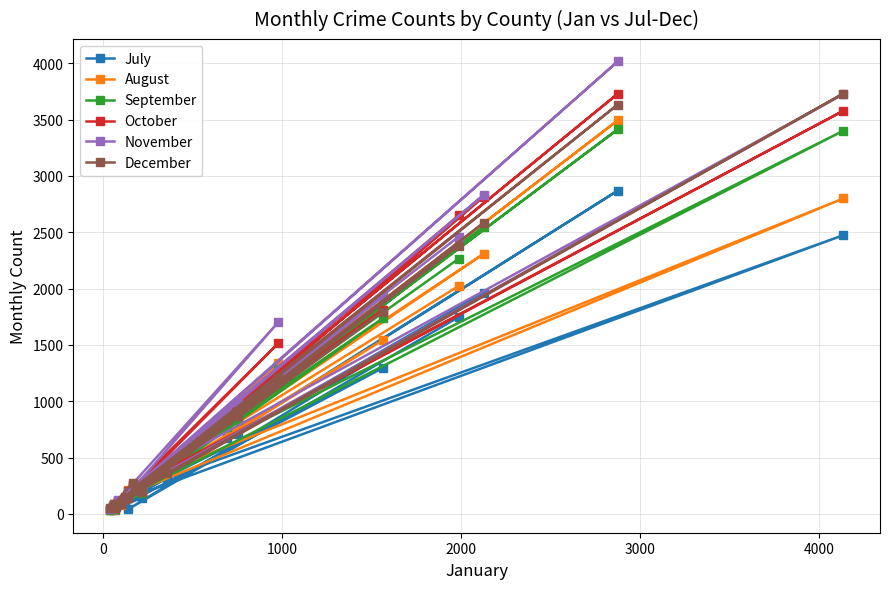

At how many categories does at least one series exceed 2138?

4